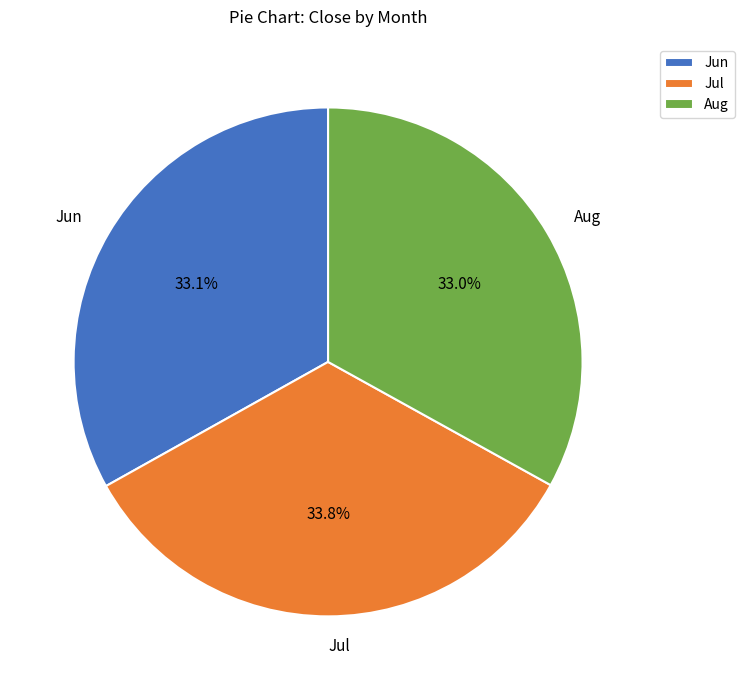

Between Jul and Jun, which is larger?

Jul